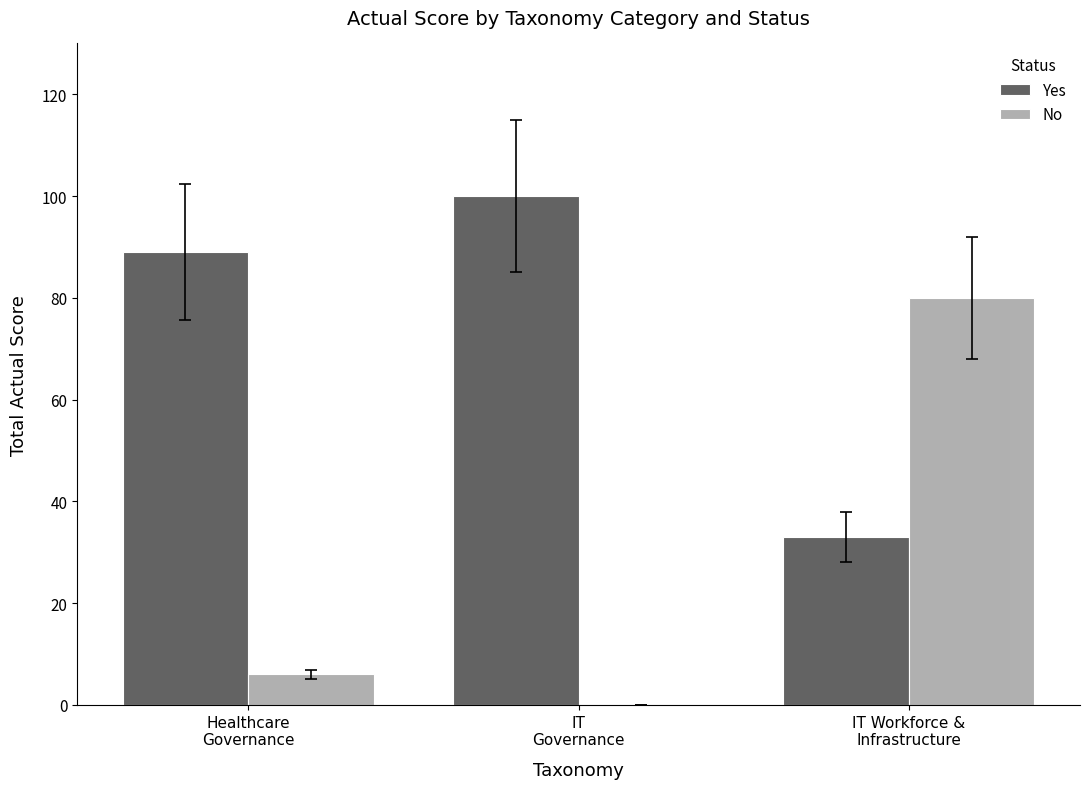

What is the maximum value for Yes?

100